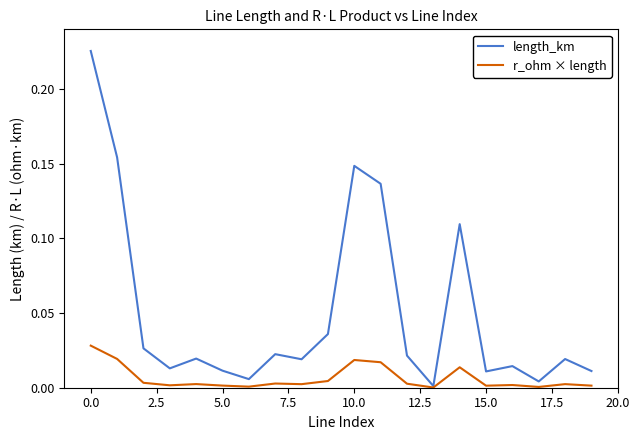

List the series in order of their peak value, lowest first.

r_ohm × length, length_km